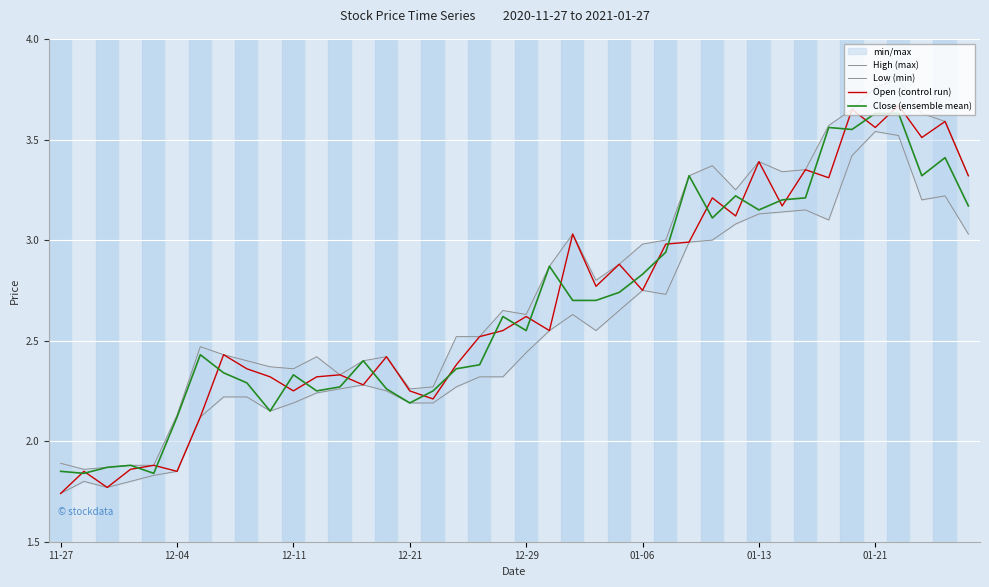

Where is the first local maximum for Low (min)?

12-04